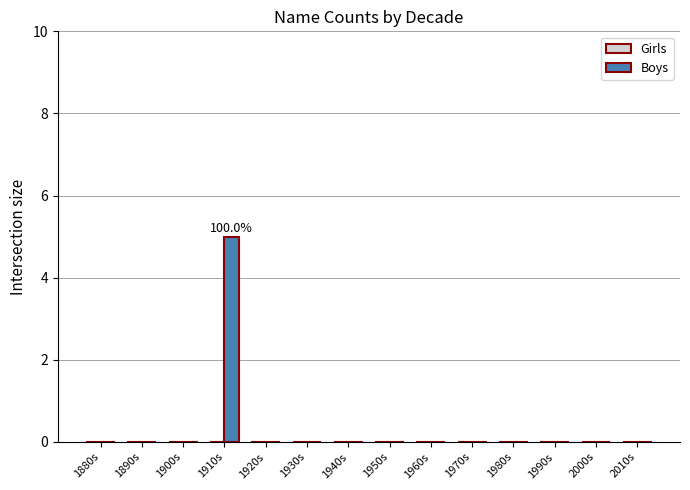

What is the greatest value displayed?

5